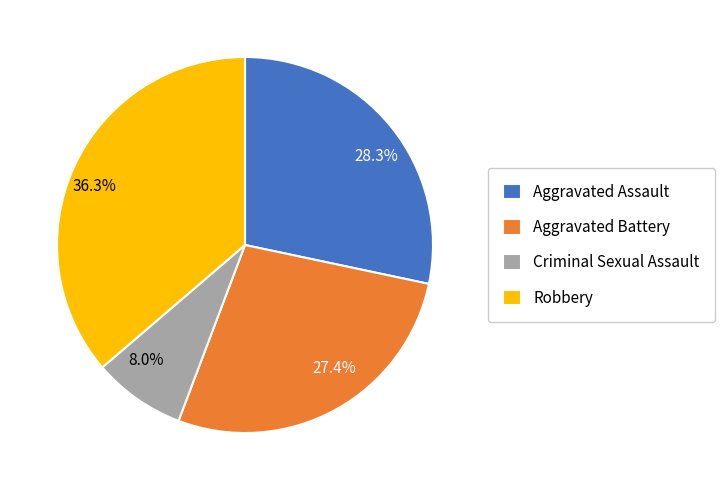

Between Aggravated Assault and Aggravated Battery, which is larger?

Aggravated Assault